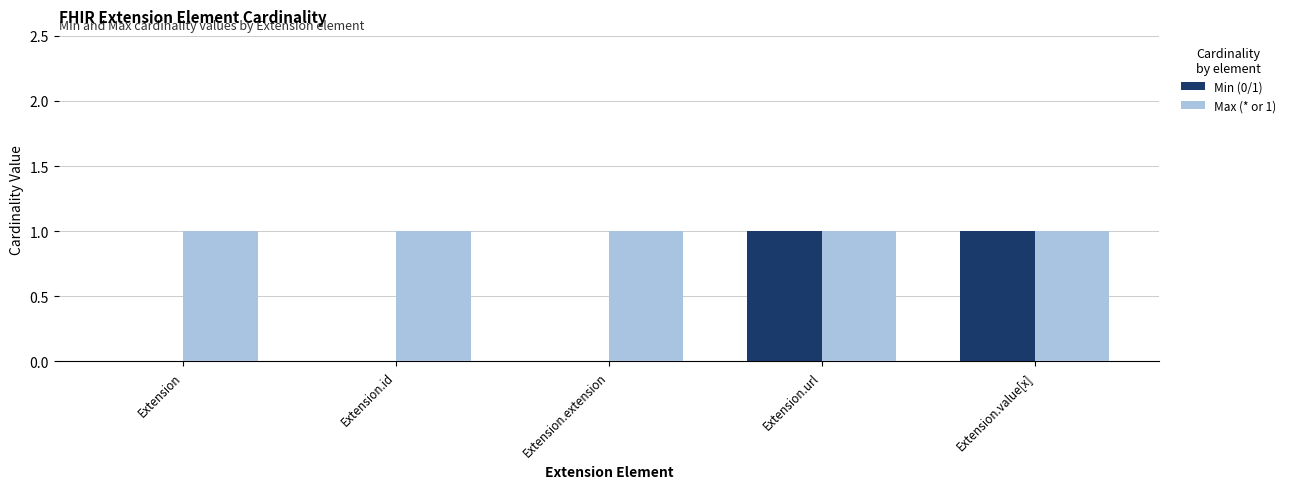

True or false: Max (* or 1) has a value of 1 at Extension.id.

True